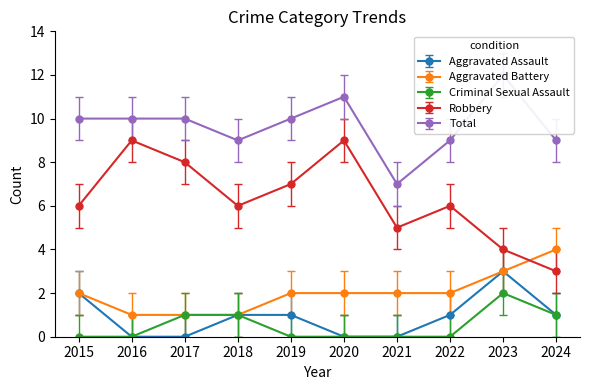

Which category has the lowest value across all series?

2016